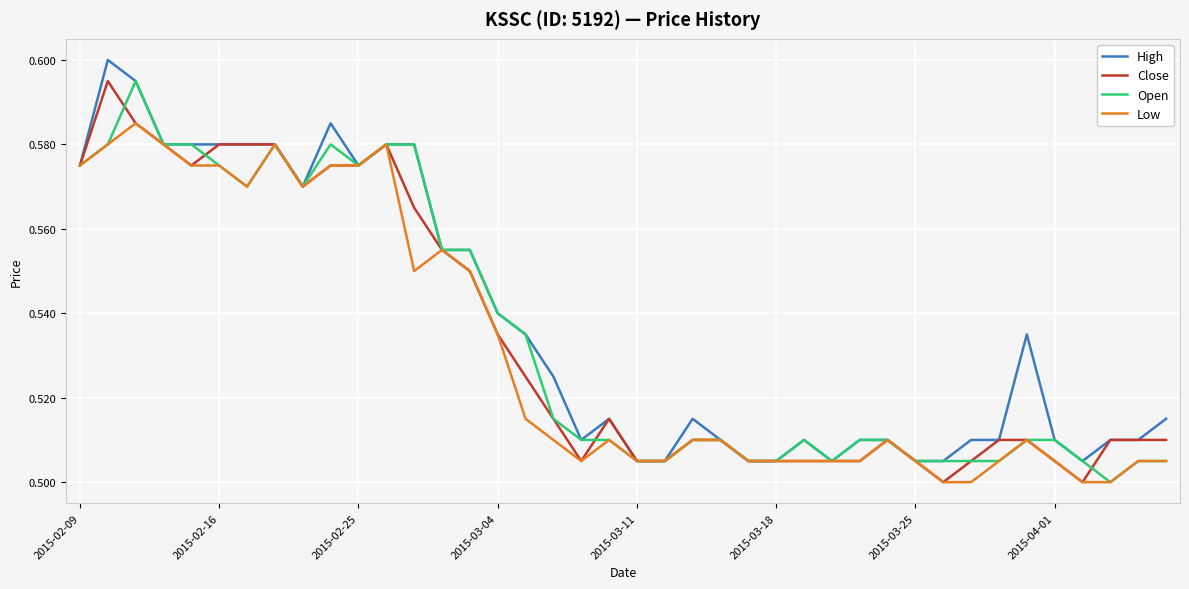

The Close series shows 0.7 at 2015-04-01. True or false?

False